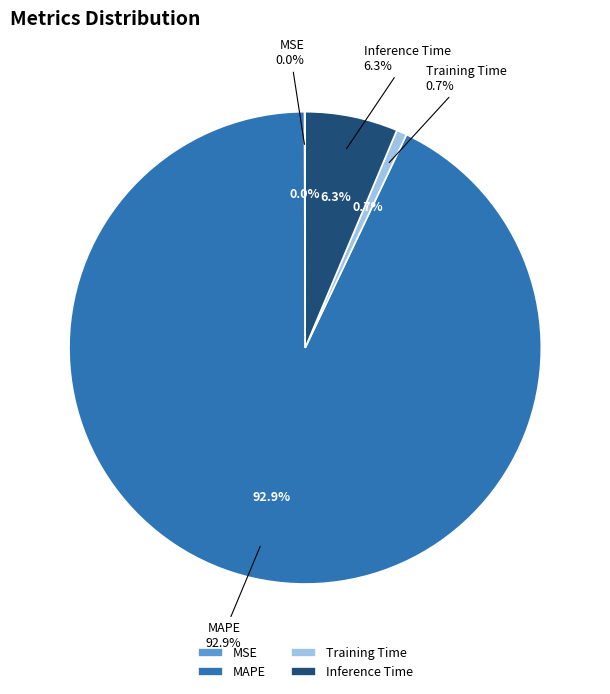

To the nearest percent, what is the difference between the MSE and MAPE slice percentages?

93%